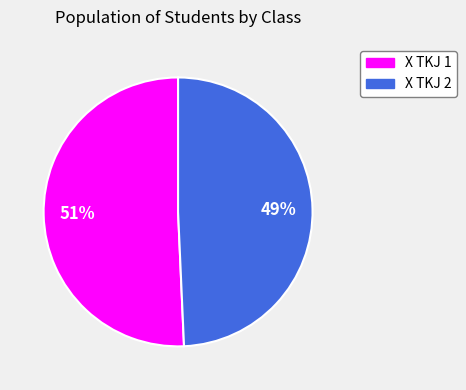

Which slice is the largest?

X TKJ 1